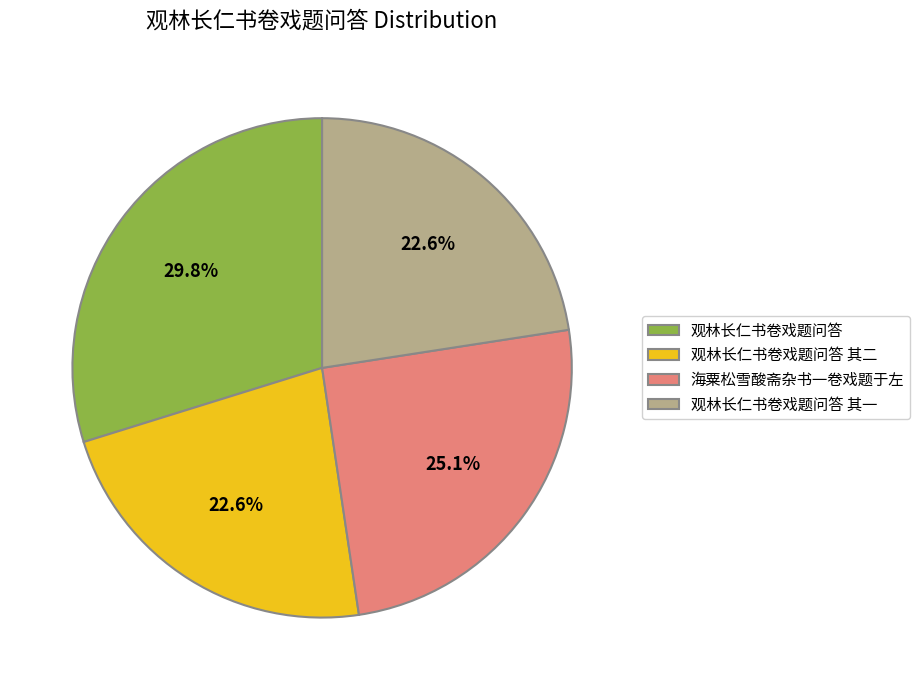

To the nearest percent, what percentage of the pie is 观林长仁书卷戏题问答 其二?

23%